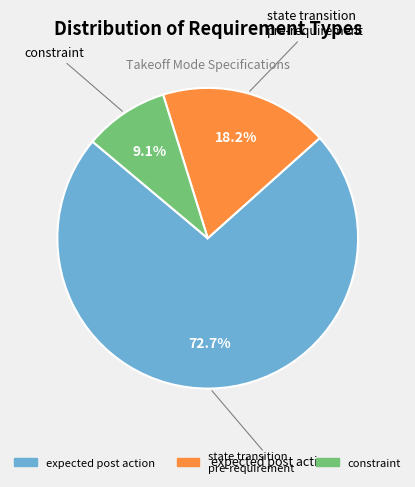

Is there any slice that represents more than half of the pie?

Yes